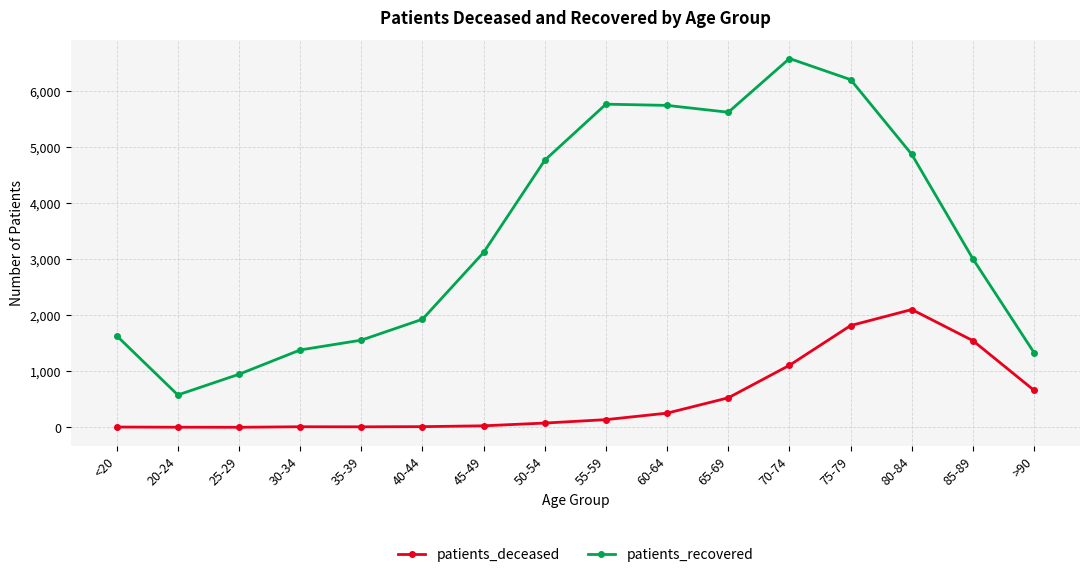

True or false: patients_deceased and patients_recovered intersect in this chart.

False